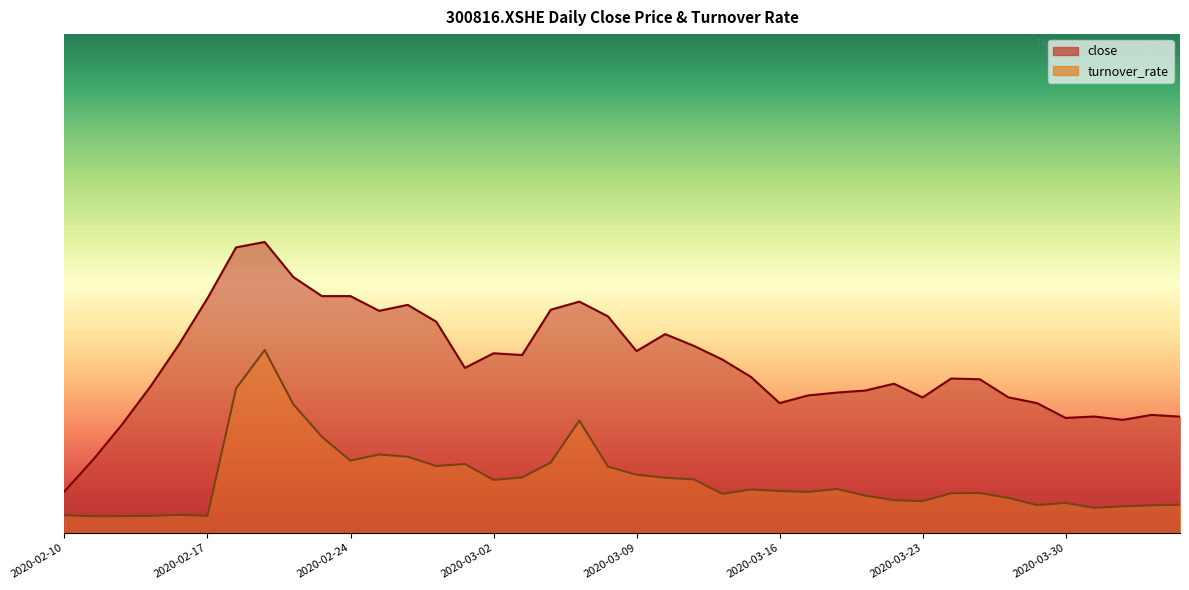

What is the label of the 6th point from the right?

2020-03-27